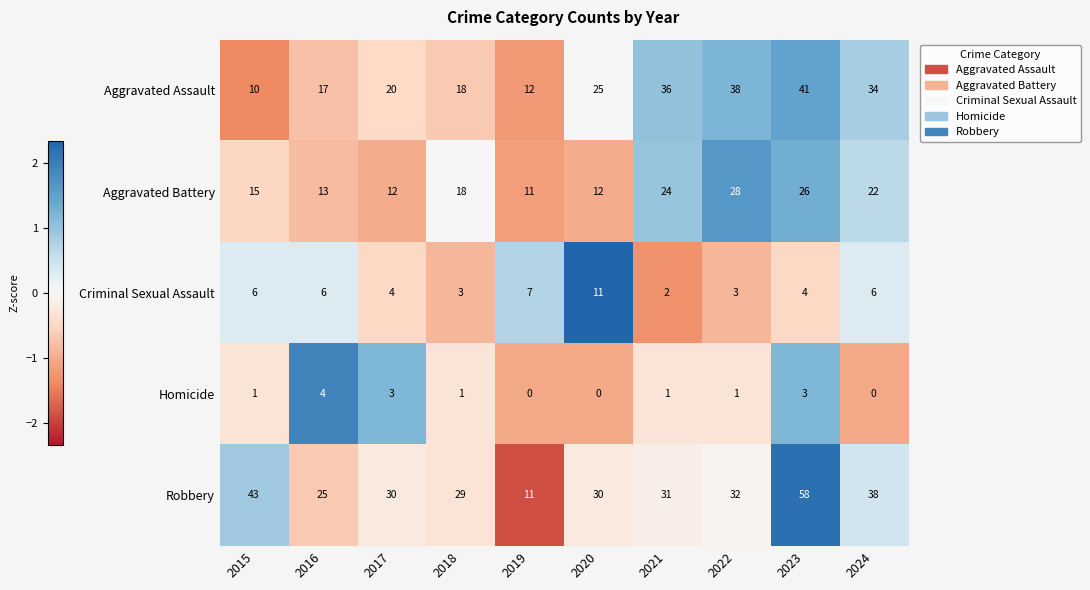

Which label corresponds to the largest value in the chart?

2023